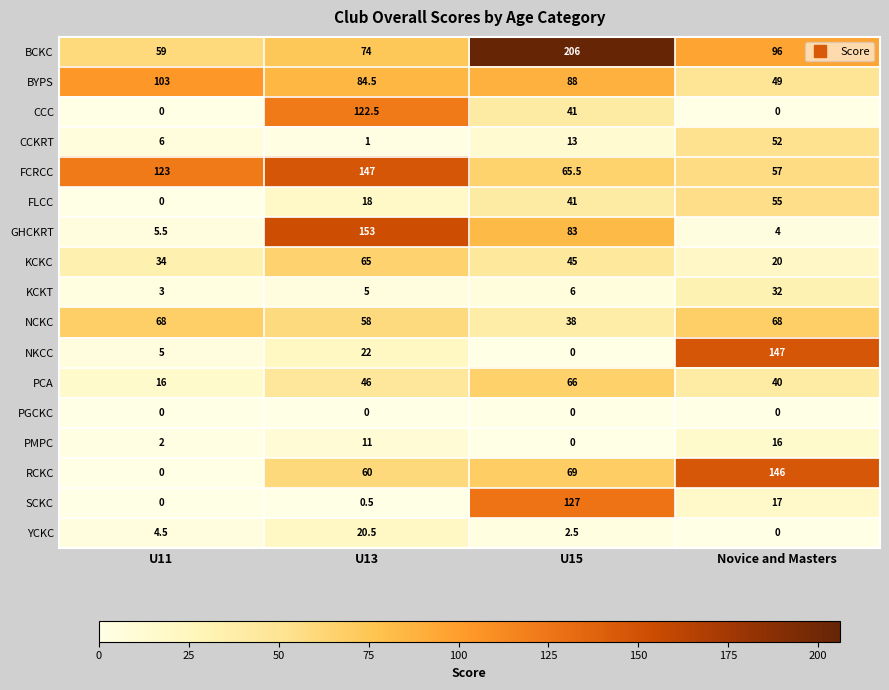

What is the approximate value of KCKC at U11?

34.0